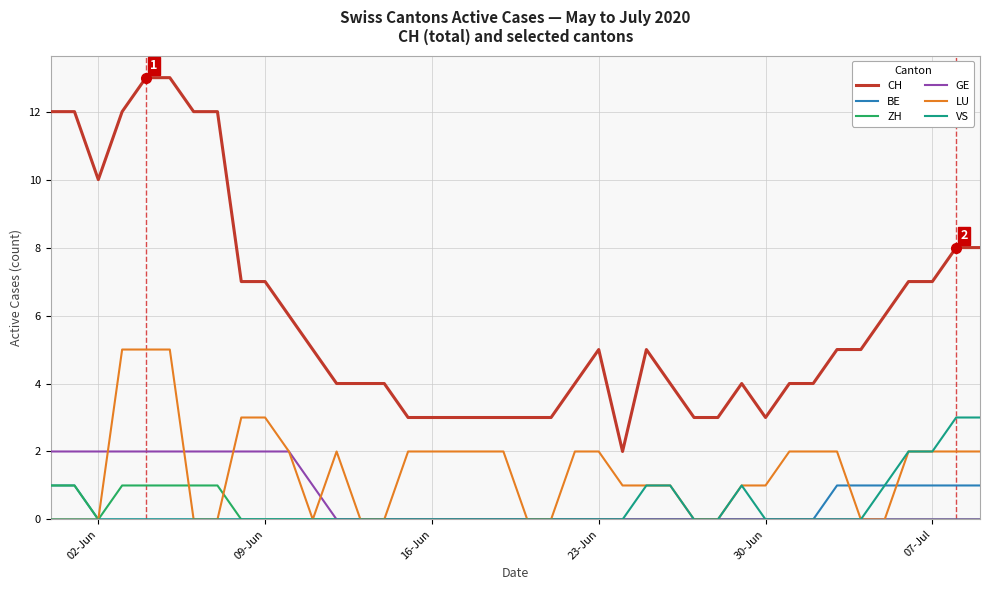

Which series has the largest total across all categories?

CH